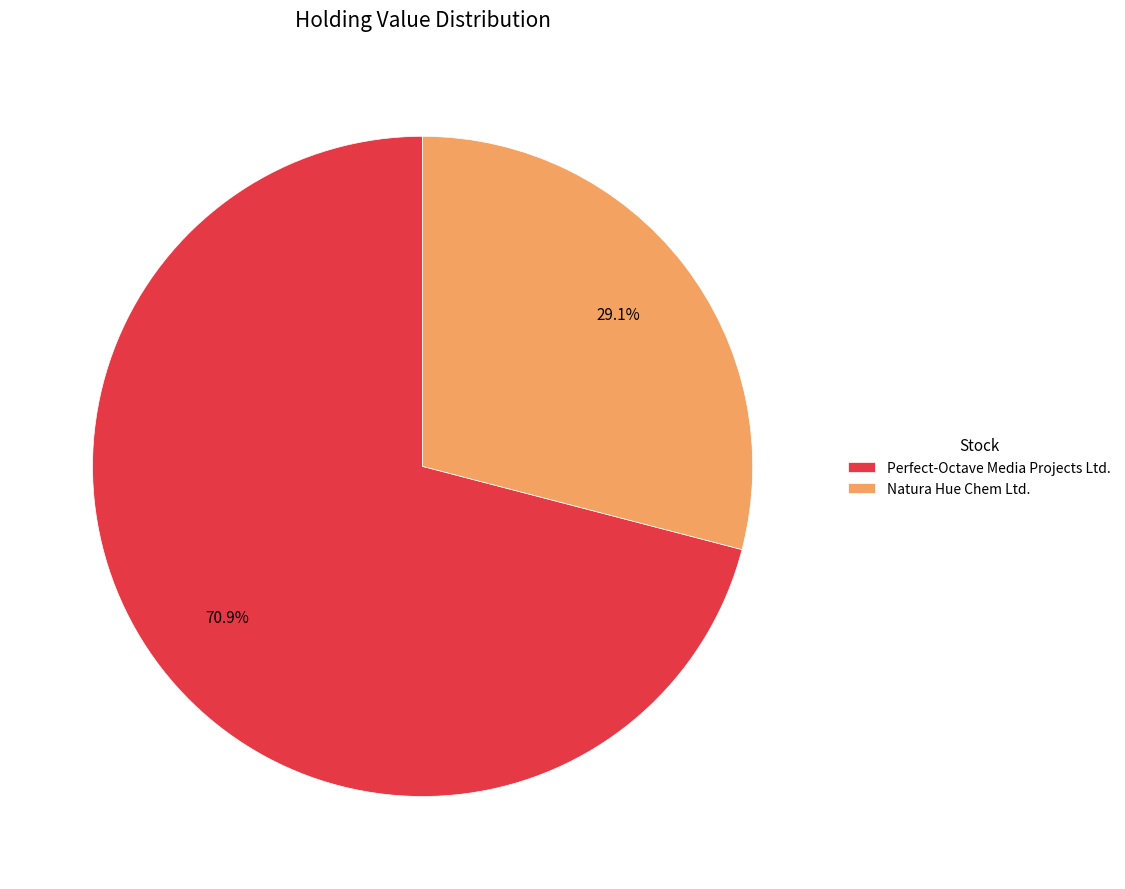

To the nearest percent, what percentage of the pie is Perfect-Octave Media Projects Ltd.?

71%